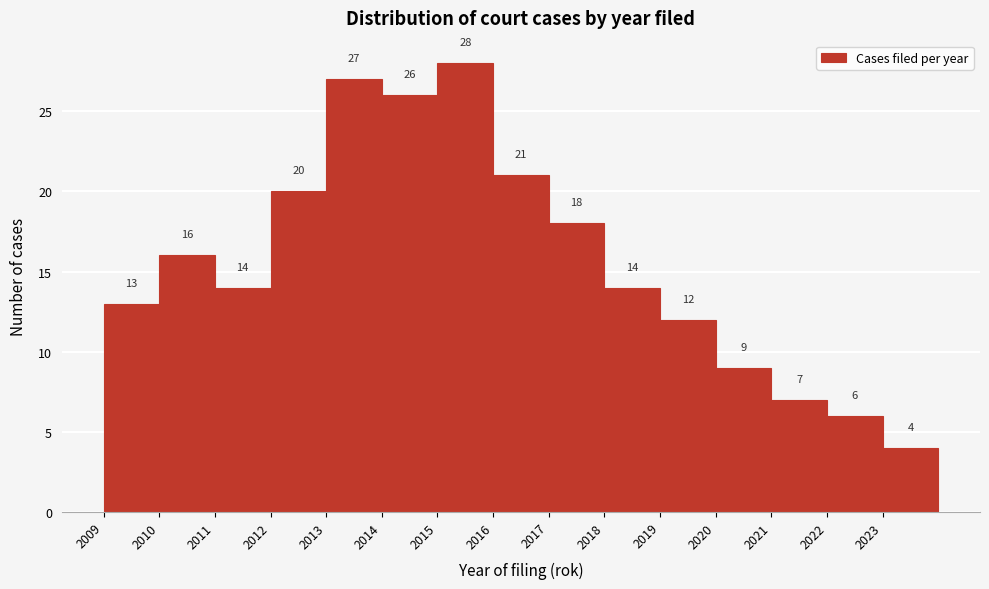

Which range on the x-axis has the tallest bar?

2015 to 2016